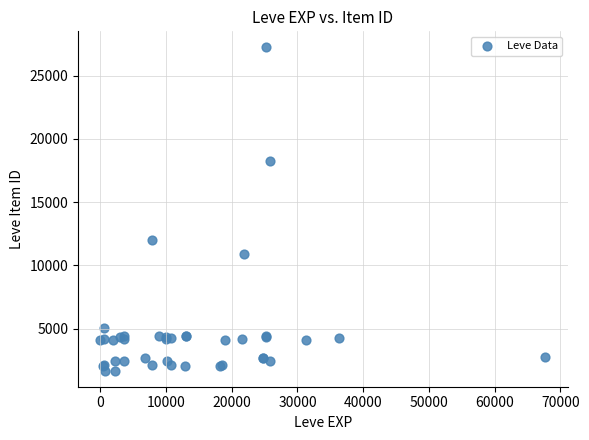

What Y value in the scatter plot is closest to 14448?

12018